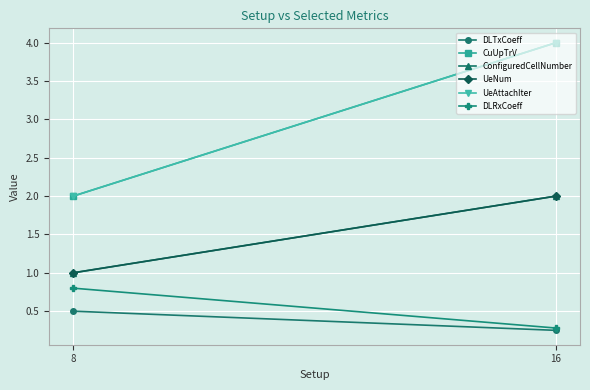

What is the value of the DLTxCoeff point at the 2nd from the left?

0.2